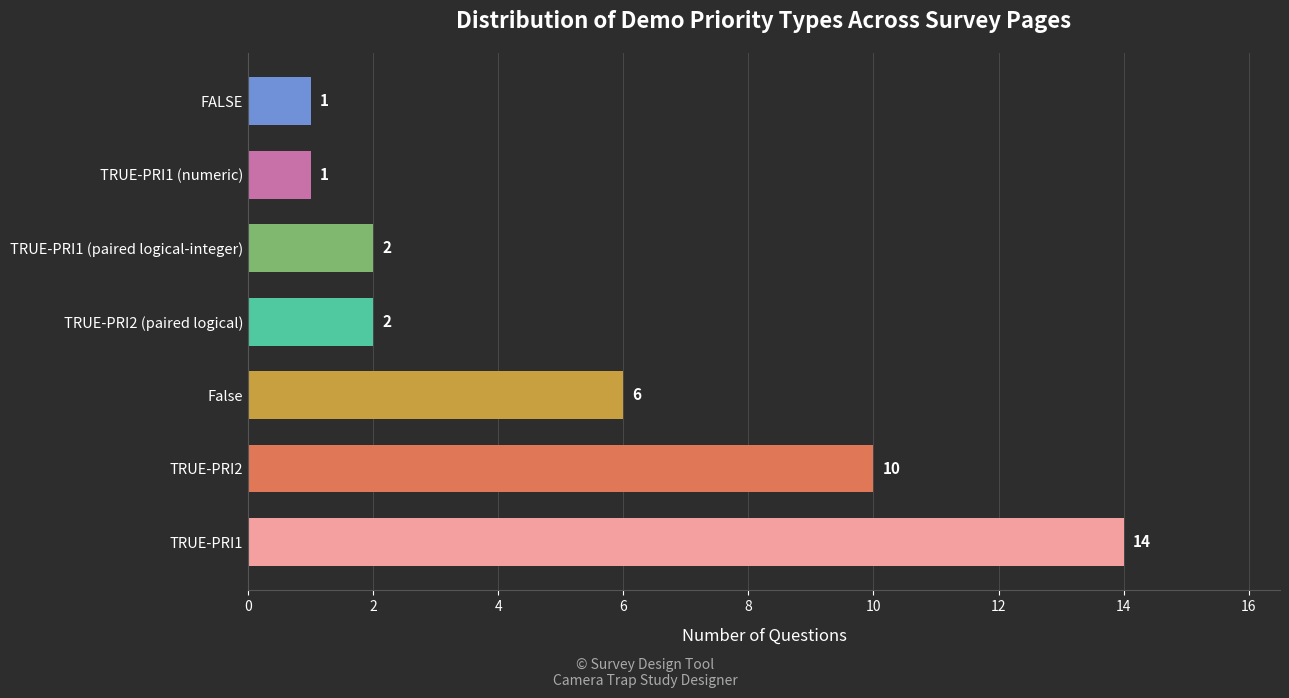

Which has a higher value, TRUE-PRI2 (paired logical) or TRUE-PRI2?

TRUE-PRI2